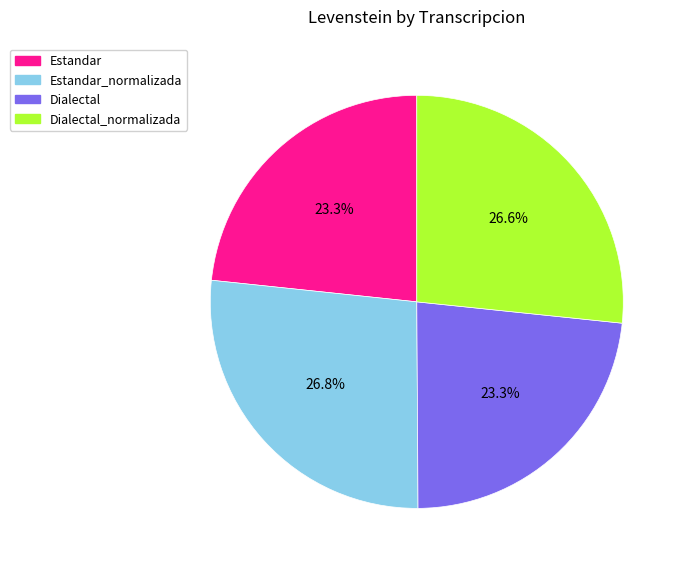

Is there any slice that represents more than half of the pie?

No